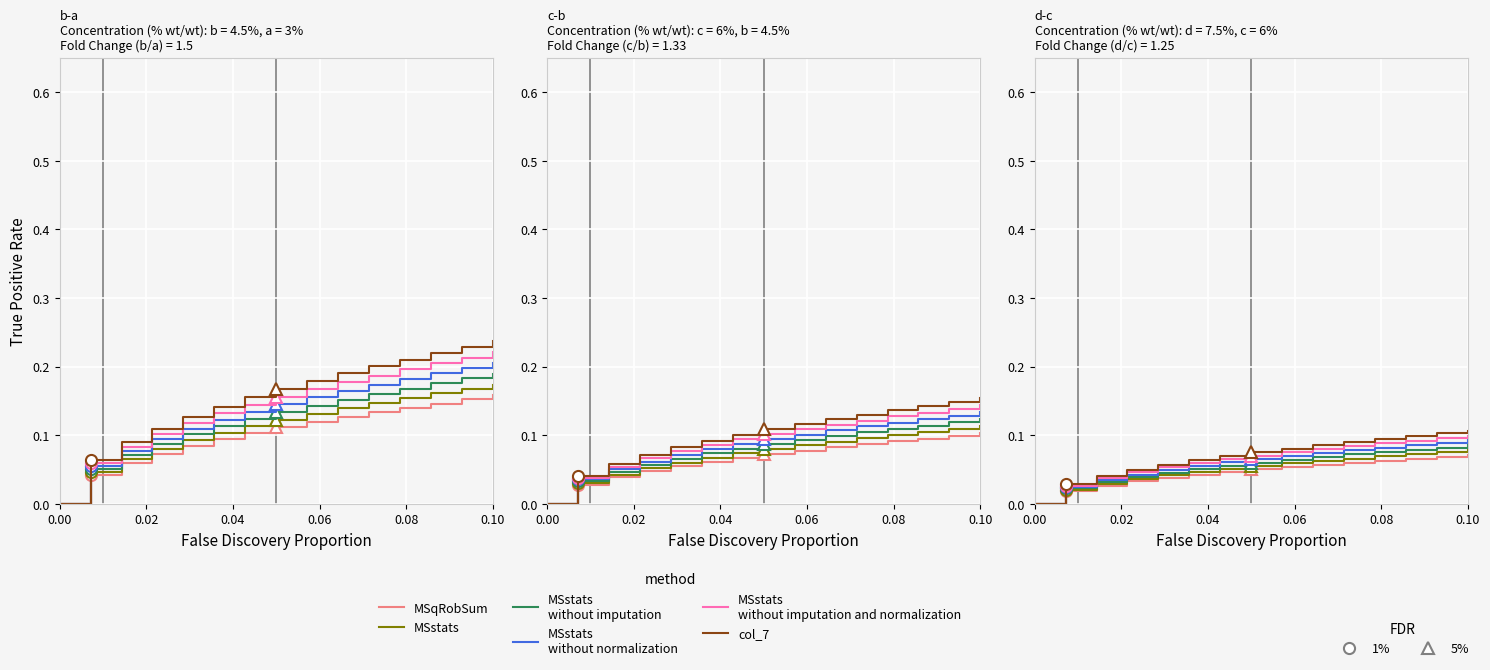

How many values in MSstats
without imputation and normalization are above zero?

14